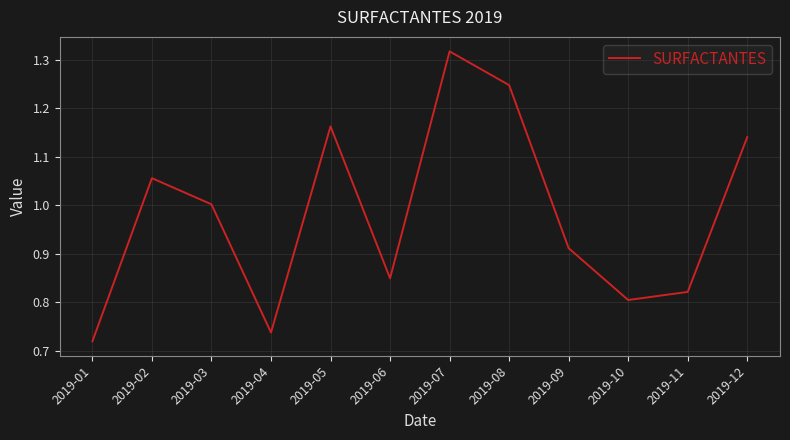

List the labels in order of value, largest first.

2019-07, 2019-08, 2019-05, 2019-12, 2019-02, 2019-03, 2019-09, 2019-06, 2019-11, 2019-10, 2019-04, 2019-01